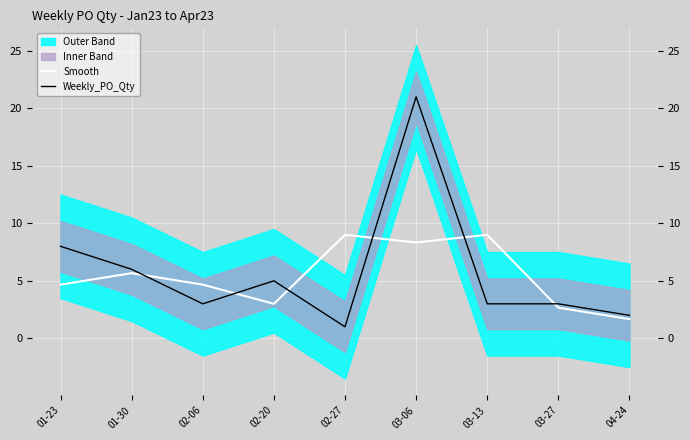

True or false: Weekly_PO_Qty and Smooth cross at least once.

True